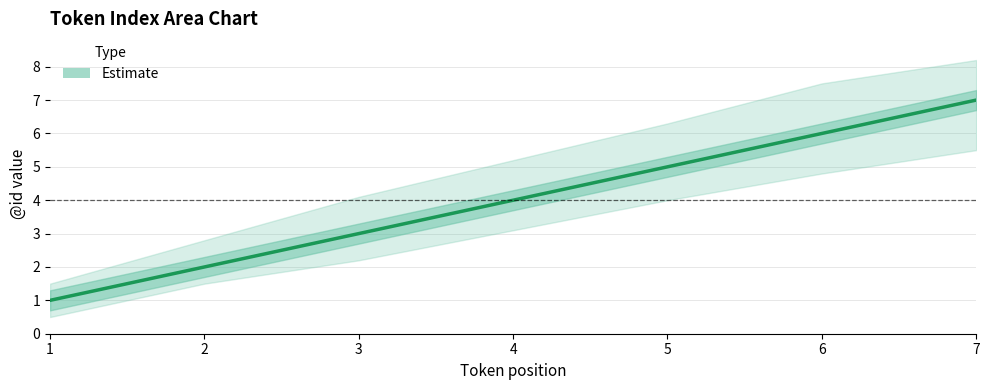

Reading left to right, extract all data points from this chart.

1	2	3	4	5	6	7